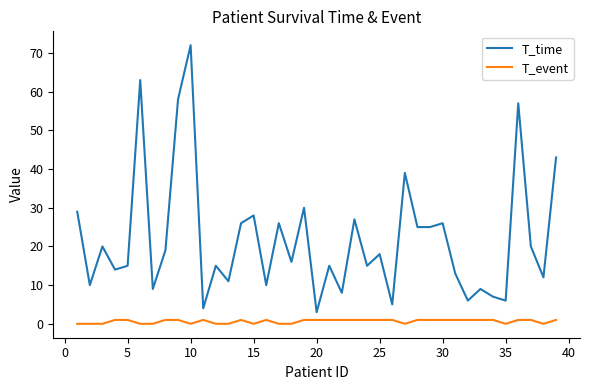

List the series in order of their overall mean, highest first.

T_time, T_event